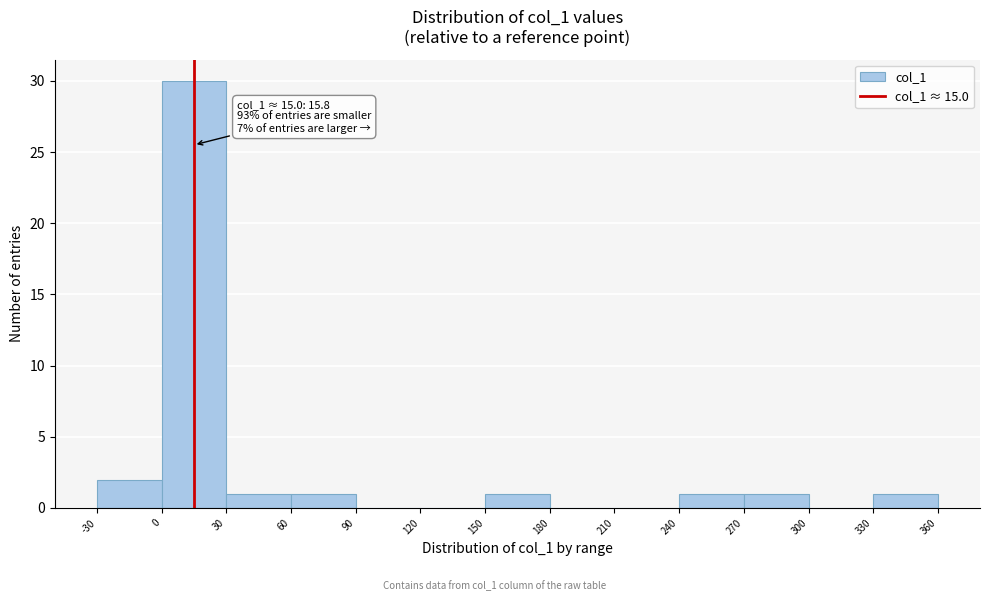

Over which range of the x-axis is the bar tallest?

0 to 30